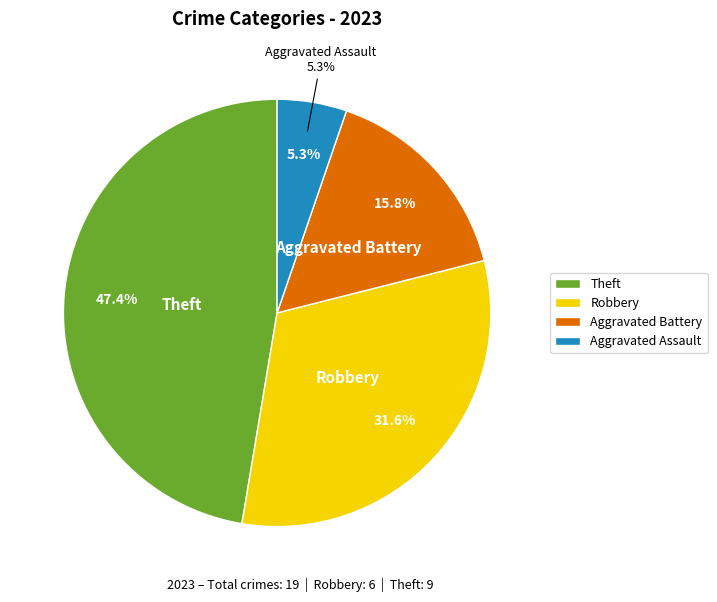

Is there any slice that represents more than half of the pie?

Yes